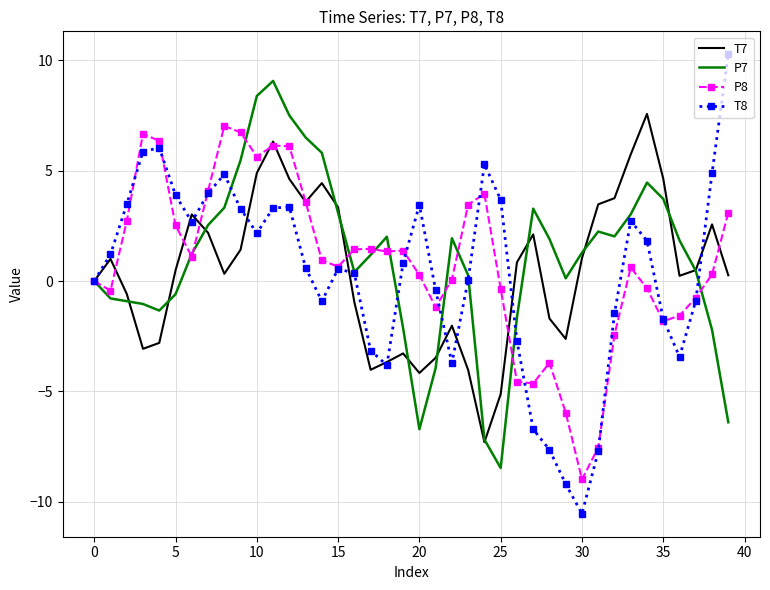

What is the average value of the T7 series?

0.5